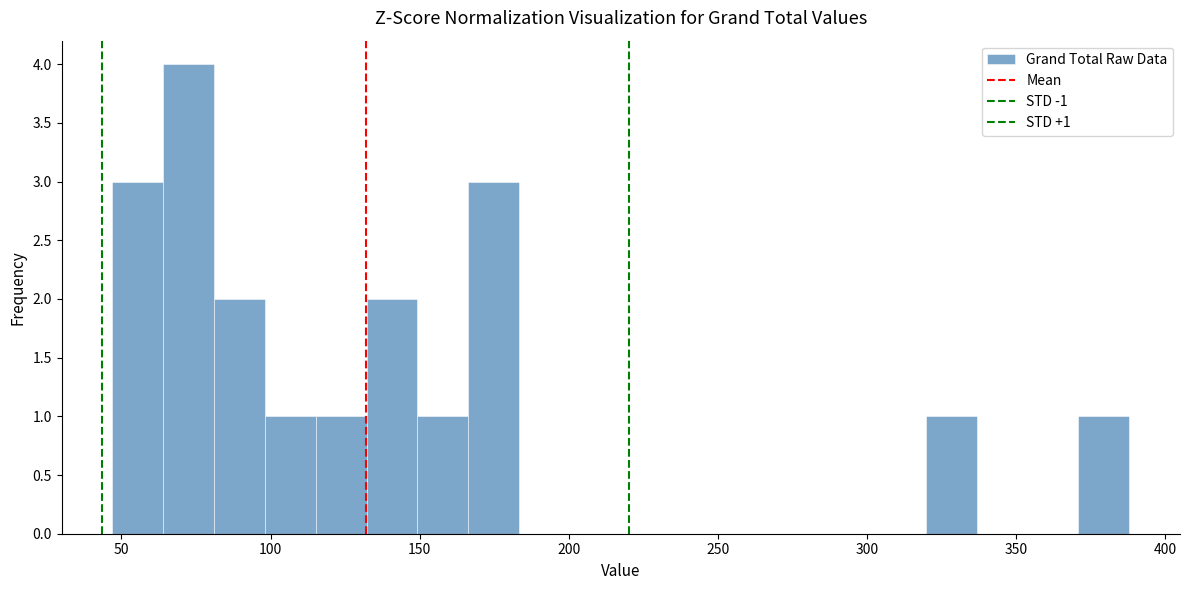

Around what value on the x-axis is the tallest bar? Give the approximate position of its centre, as read against the axis.

75